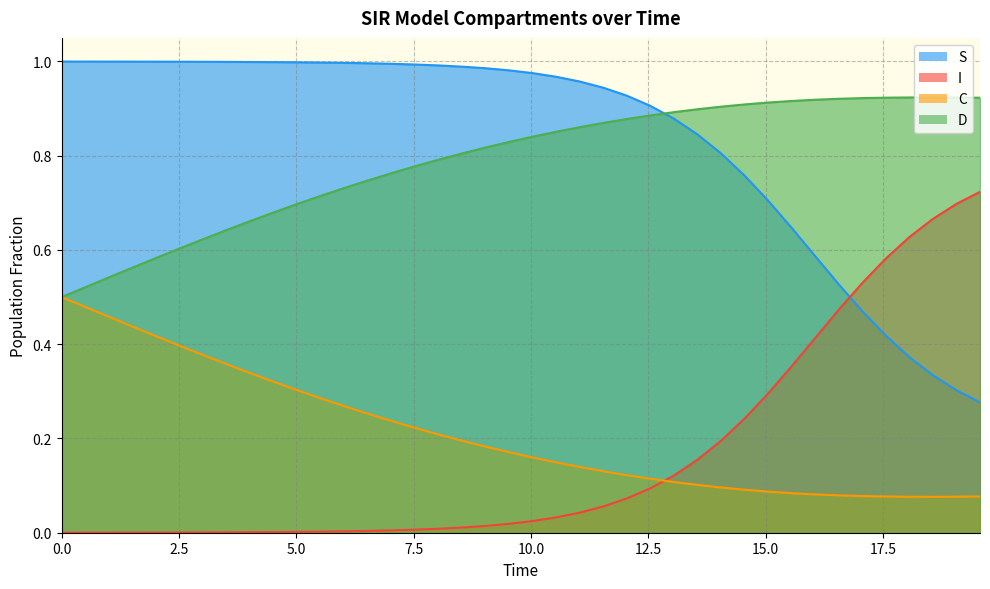

Does the chart display data point markers on the line(s)?

No